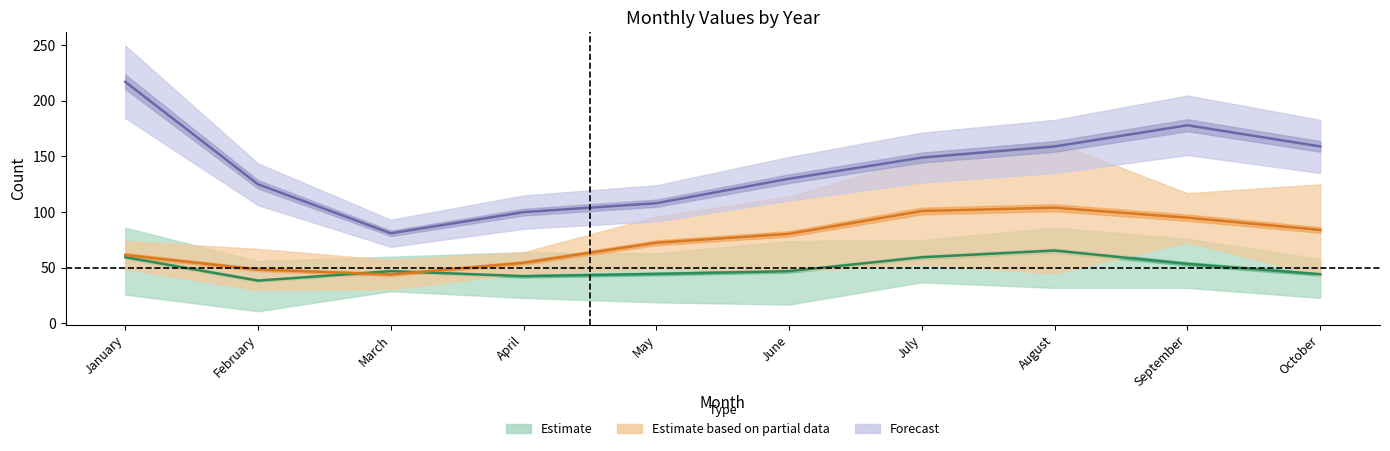

What is the value of the Estimate point at the 9th from the left?

53.5